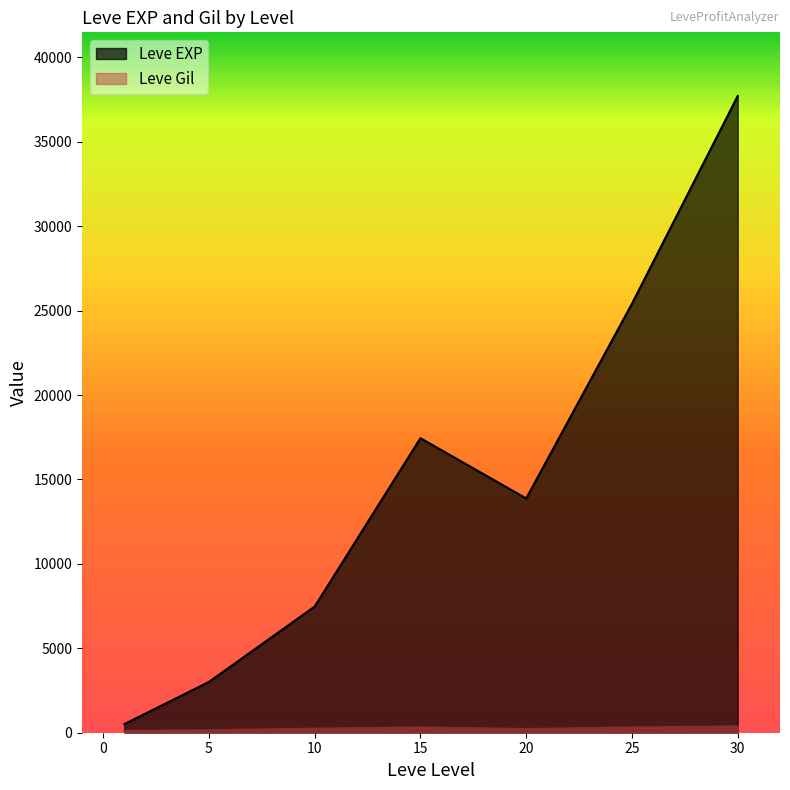

The value of Leve EXP at 10 is 13424. True or false?

False